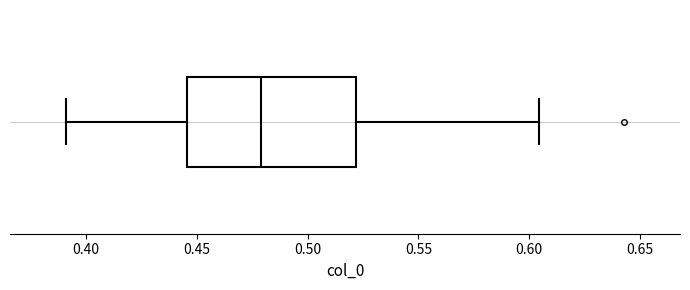

Read this box plot against the x-axis: the position of the median line, the range covered by the box, and the ends of both whiskers. The values are not printed on the chart, so give them approximately, as read against the axis.

median 0.480, box 0.445 to 0.520, whiskers 0.390 to 0.605